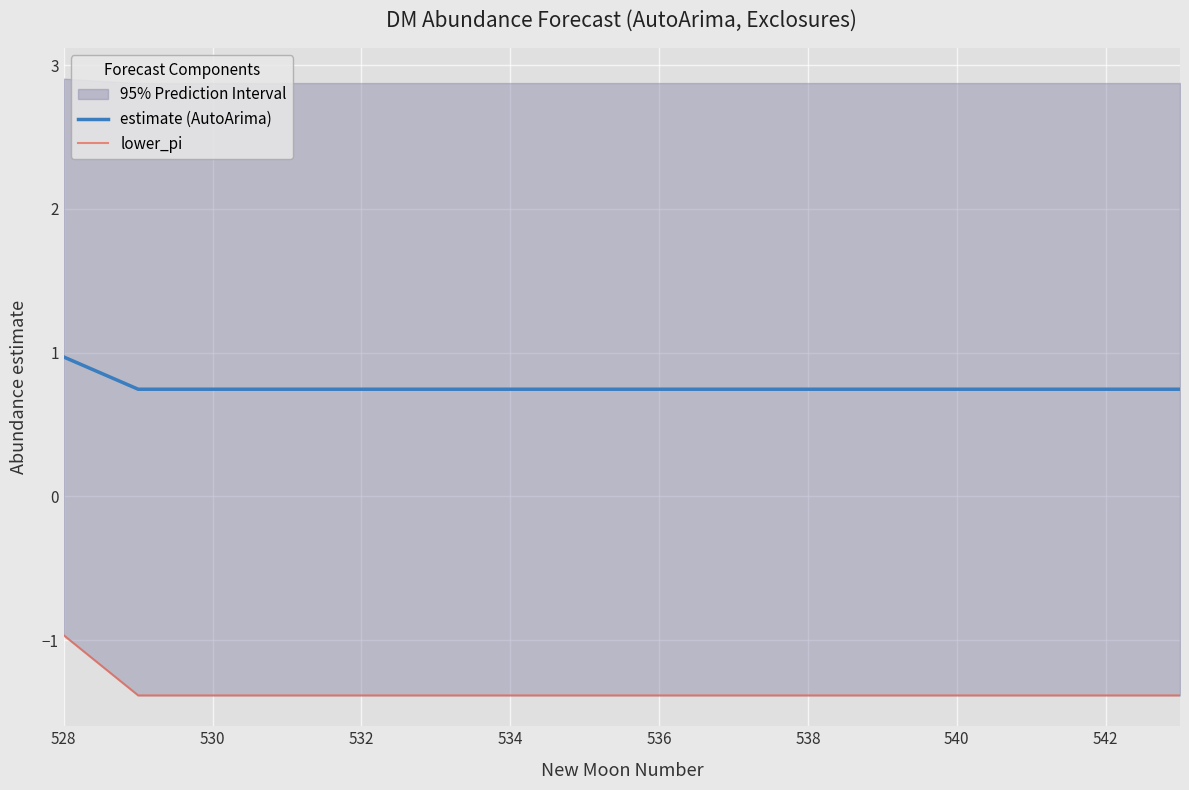

What is the minimum value for estimate (AutoArima)?

0.7